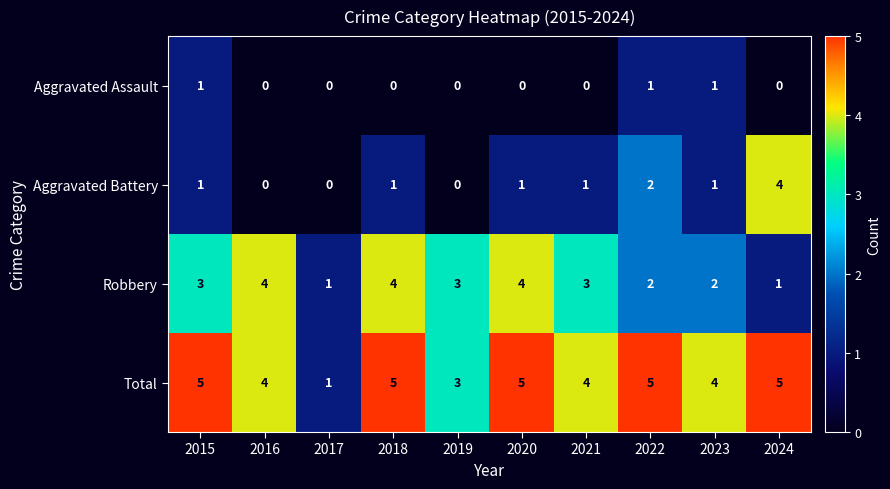

What is the maximum value shown in the chart?

5